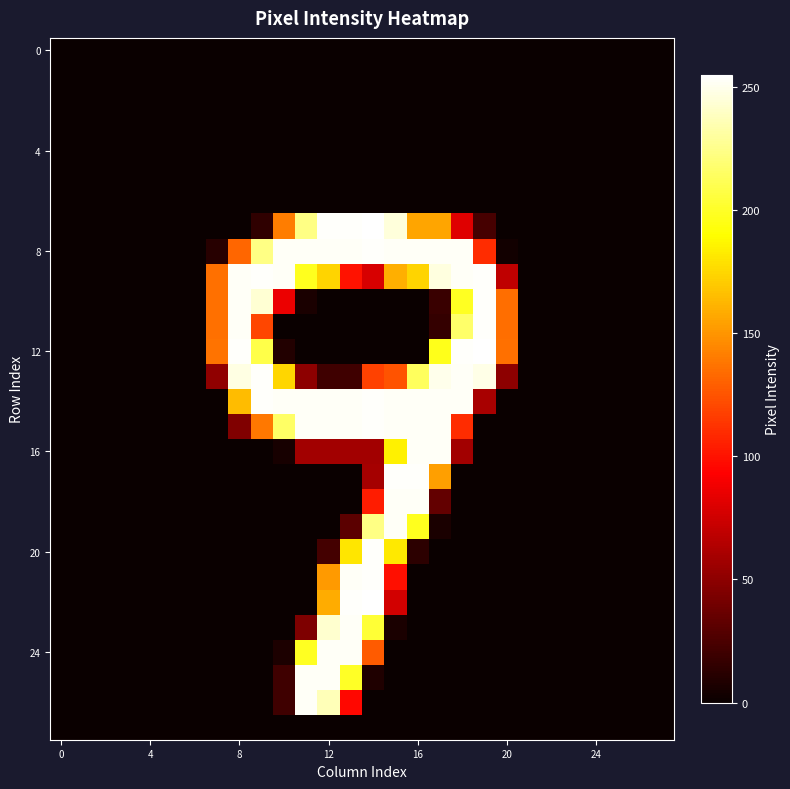

Which series has the largest total across all categories?

8